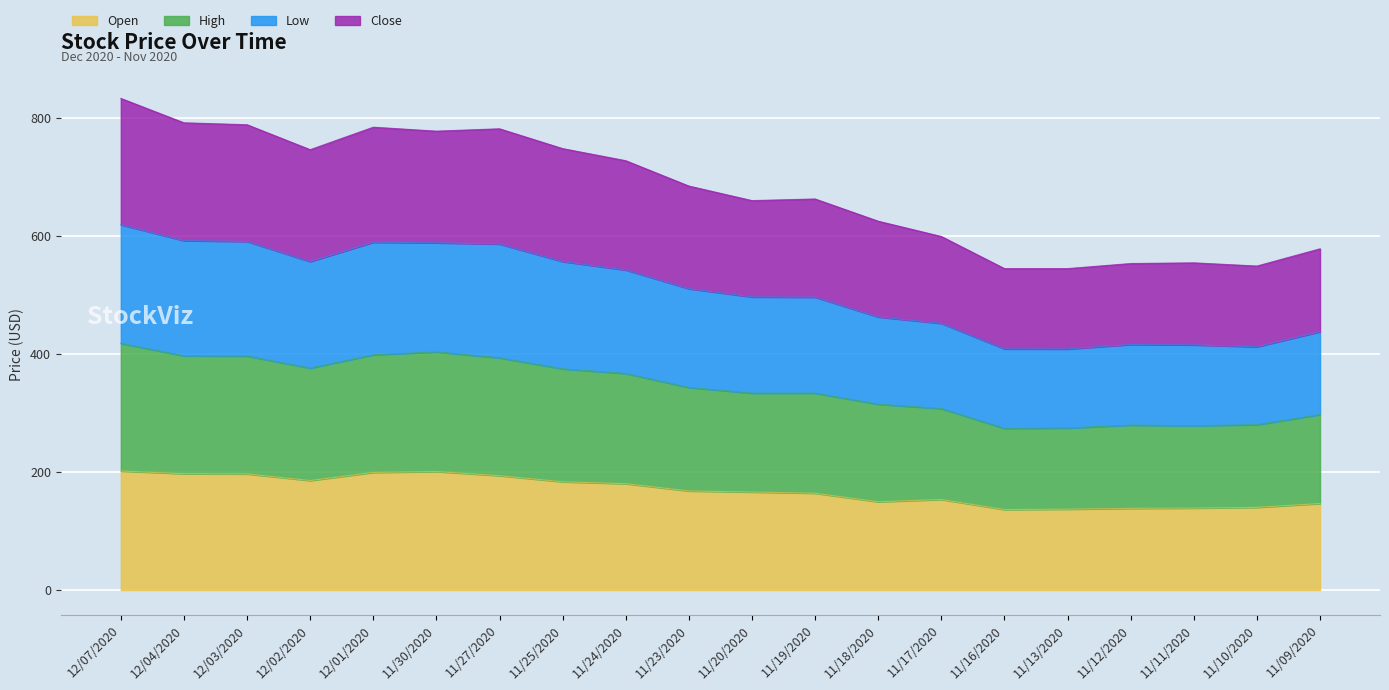

The Open series shows 166.0 at 11/20/2020. True or false?

True